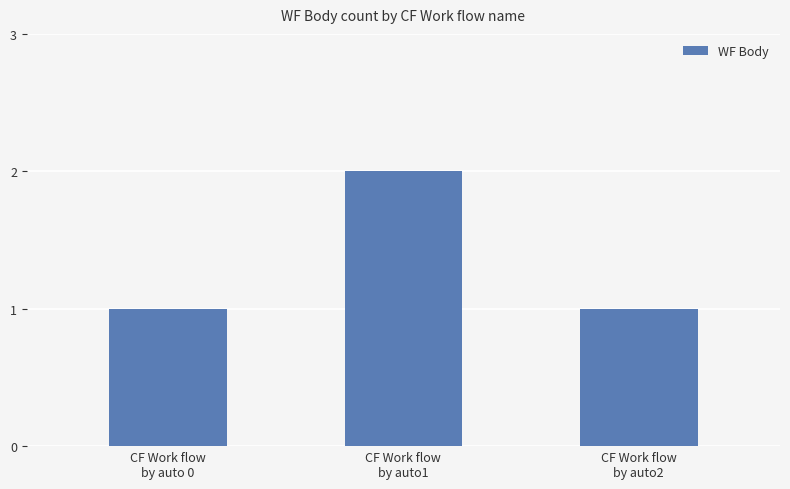

Are the bars horizontal?

No